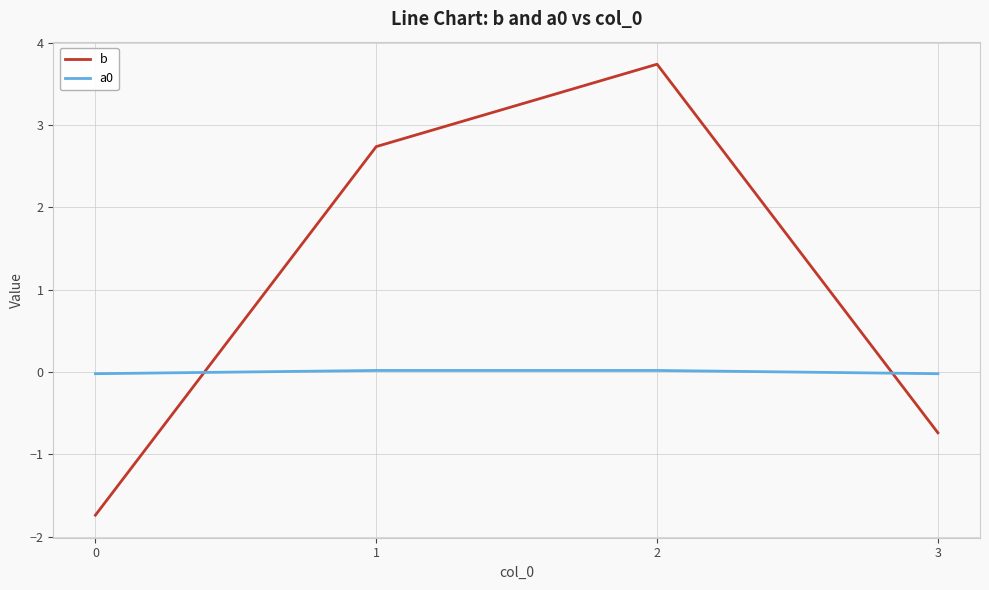

How many values in b are below zero?

2